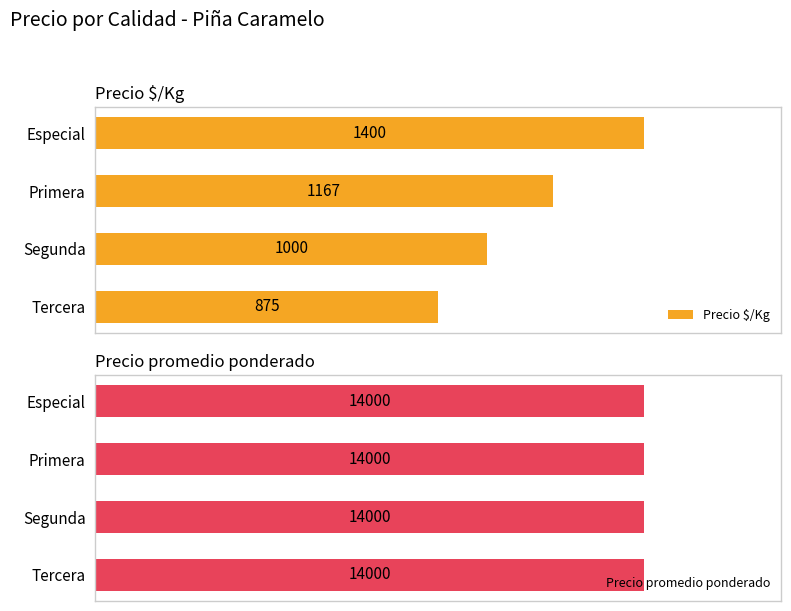

List the series in order of their overall mean, lowest first.

Precio promedio ponderado, Precio $/Kg